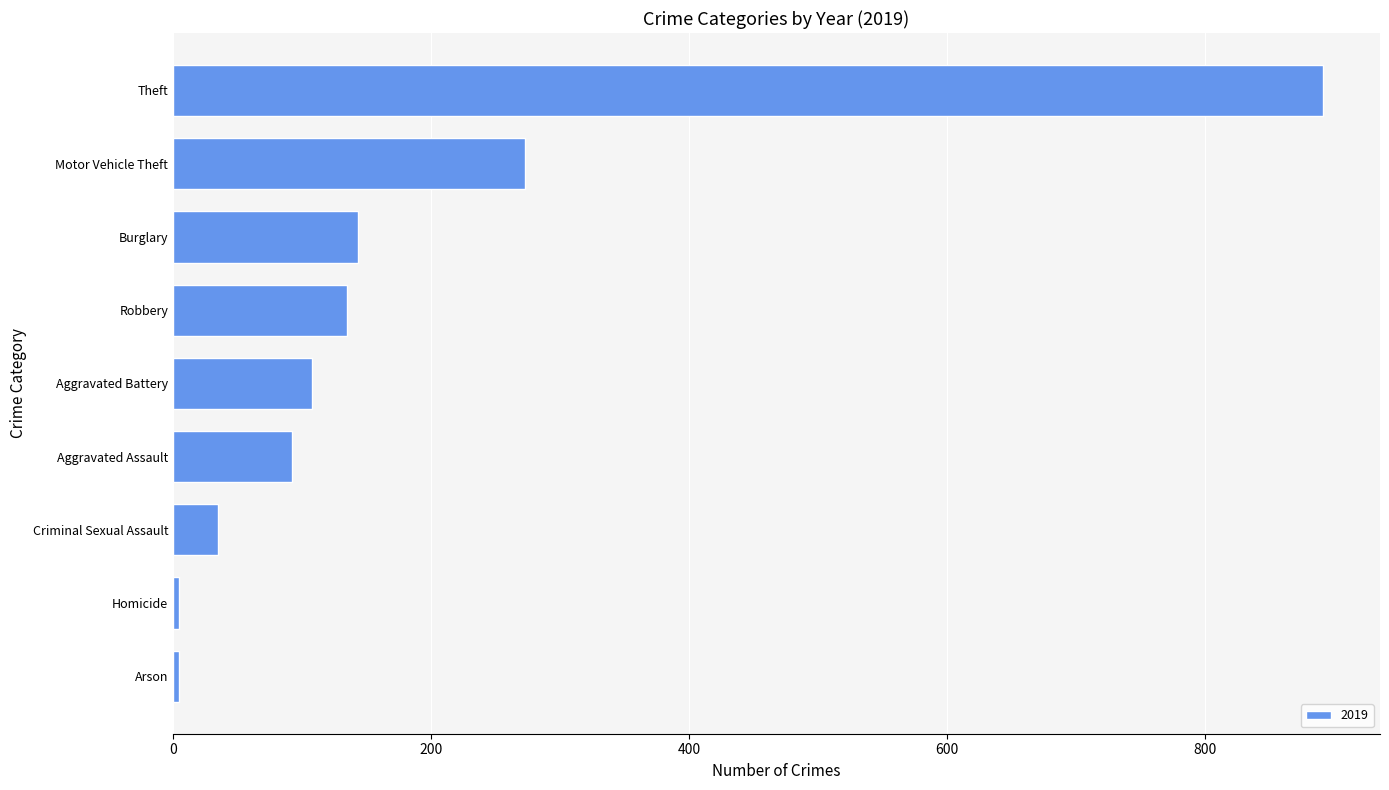

What is the sum of all values?

1687